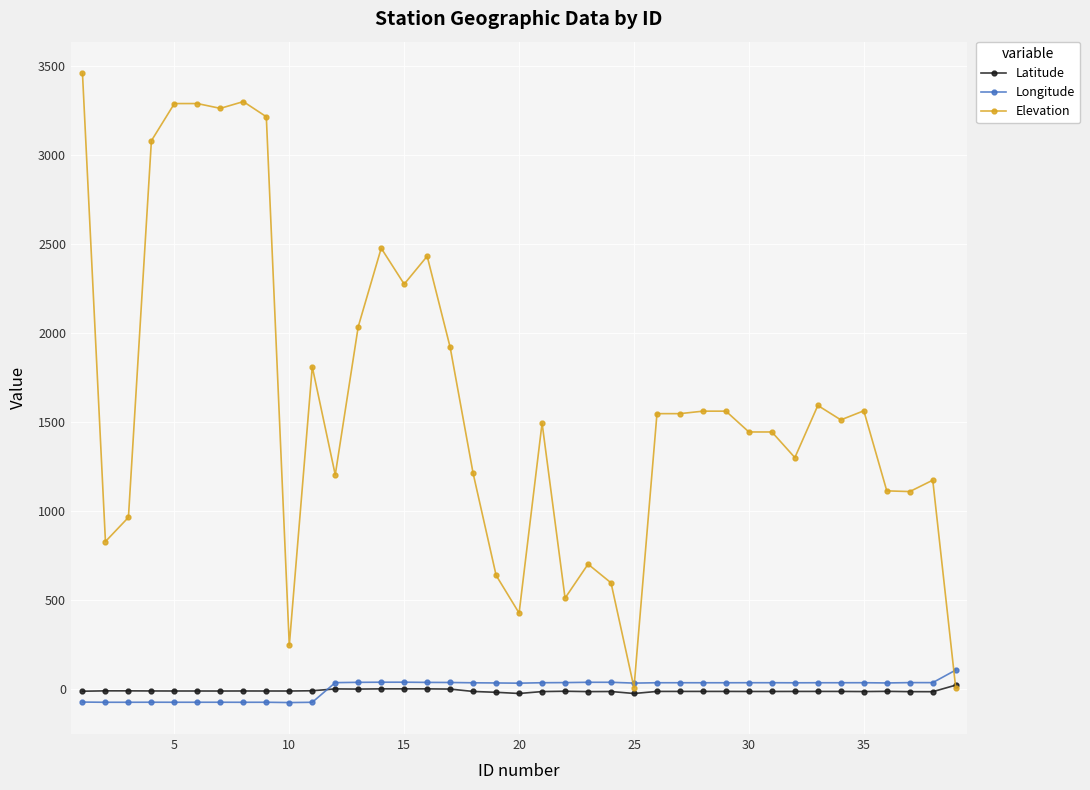

Which series has the largest range (max minus min)?

Elevation